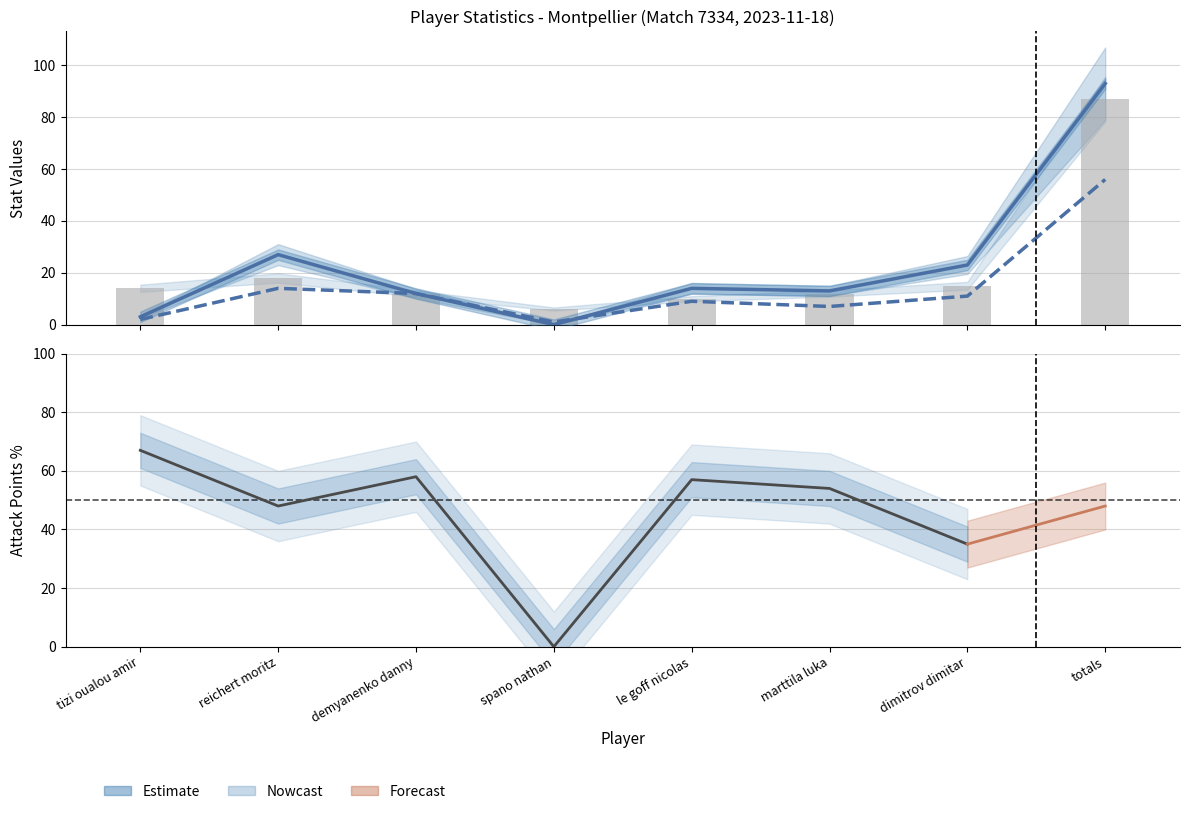

What is the sum of all Total Attacks values?

185